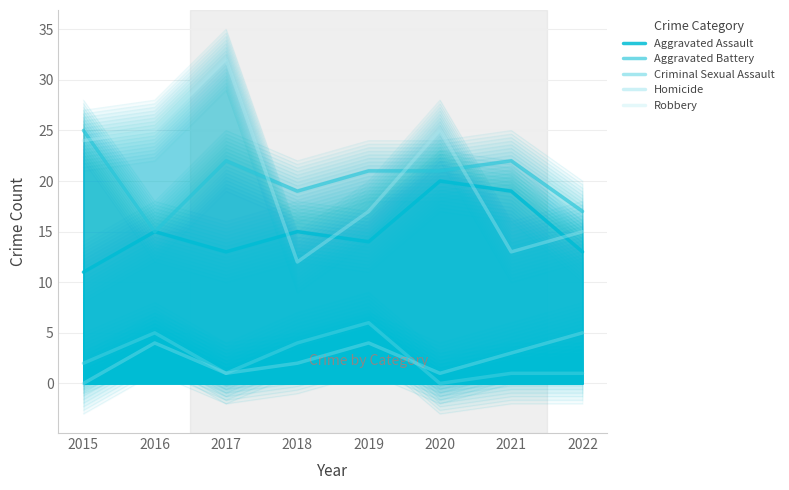

What is the average value of the Robbery series?

20